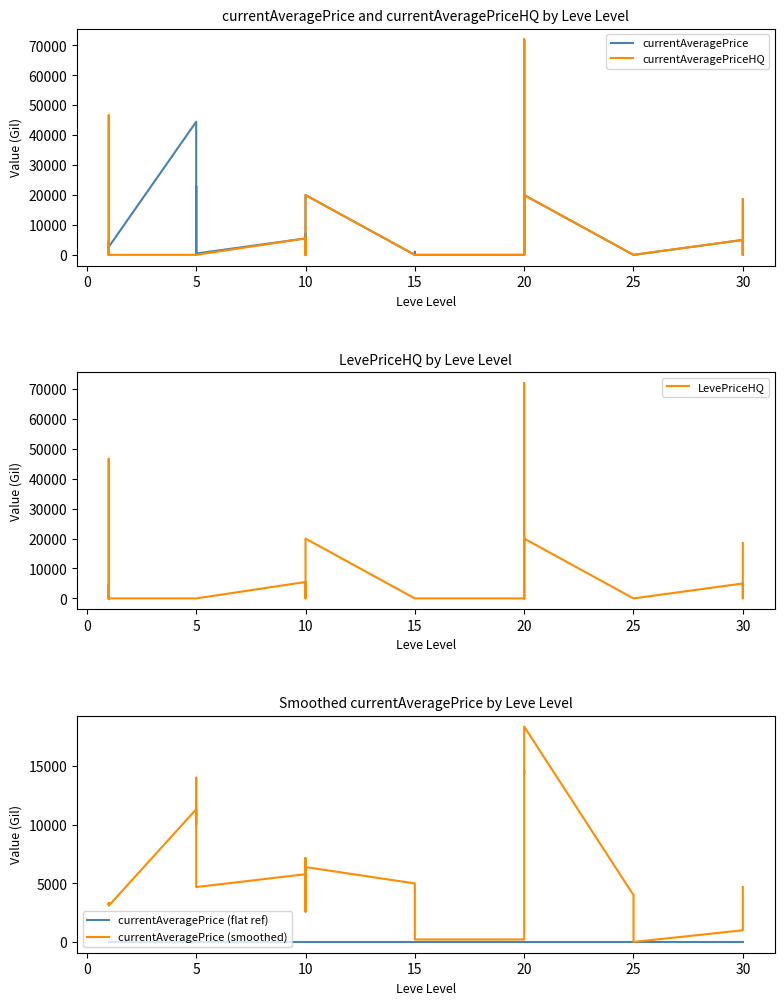

True or false: currentAveragePrice (smoothed) and currentAveragePrice (flat ref) intersect in this chart.

False